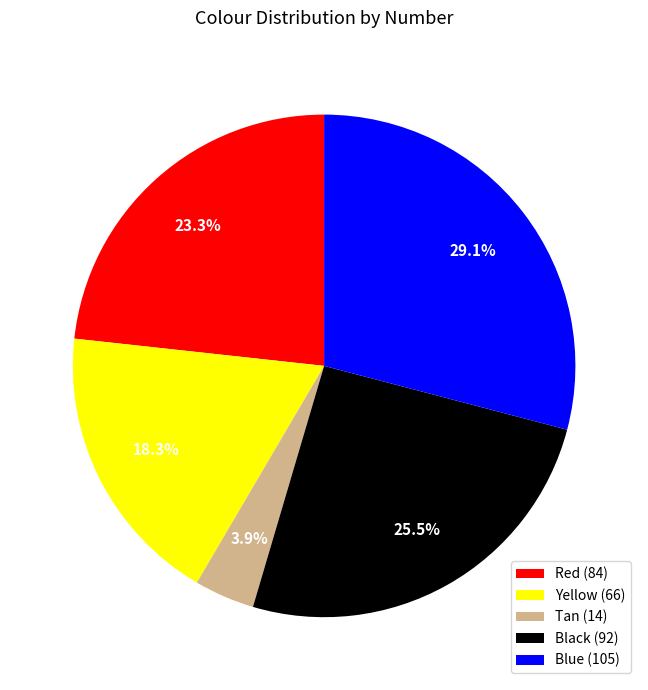

What is the ratio of the value at Black (92) to the value at Blue (105)?

0.9